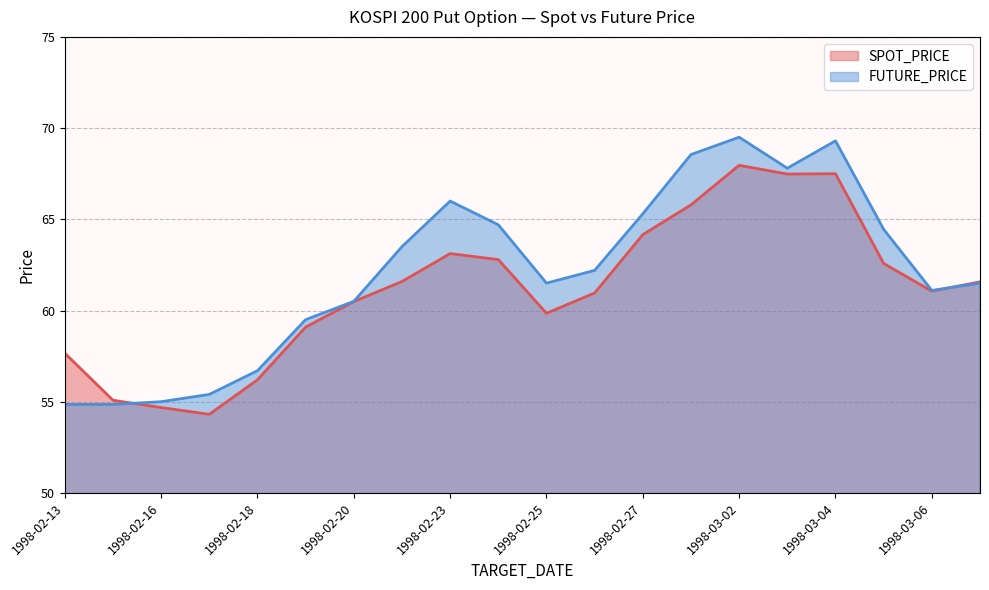

Which series has the widest spread of values?

FUTURE_PRICE